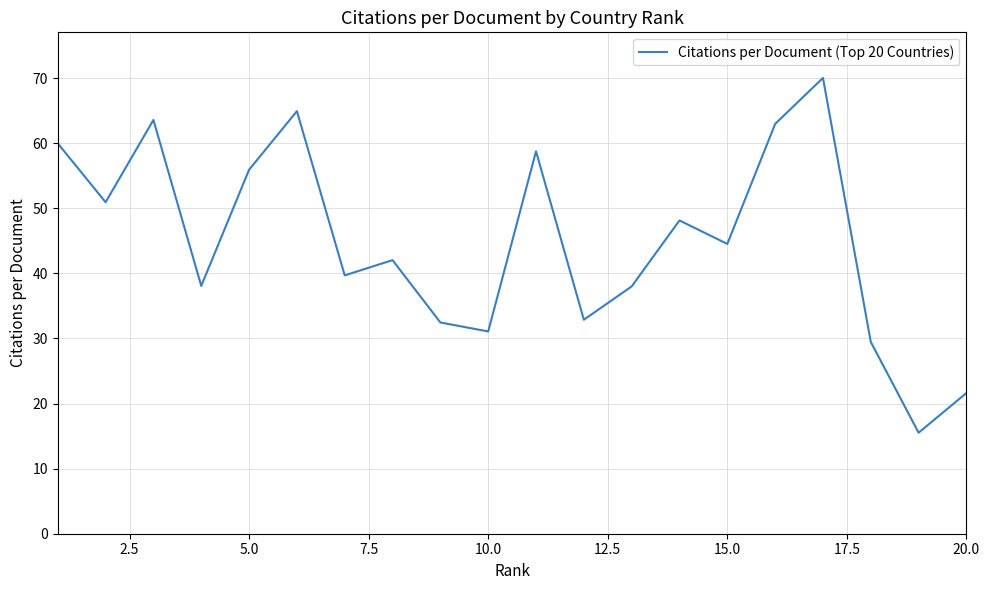

What is the difference between the maximum and minimum values?

54.5